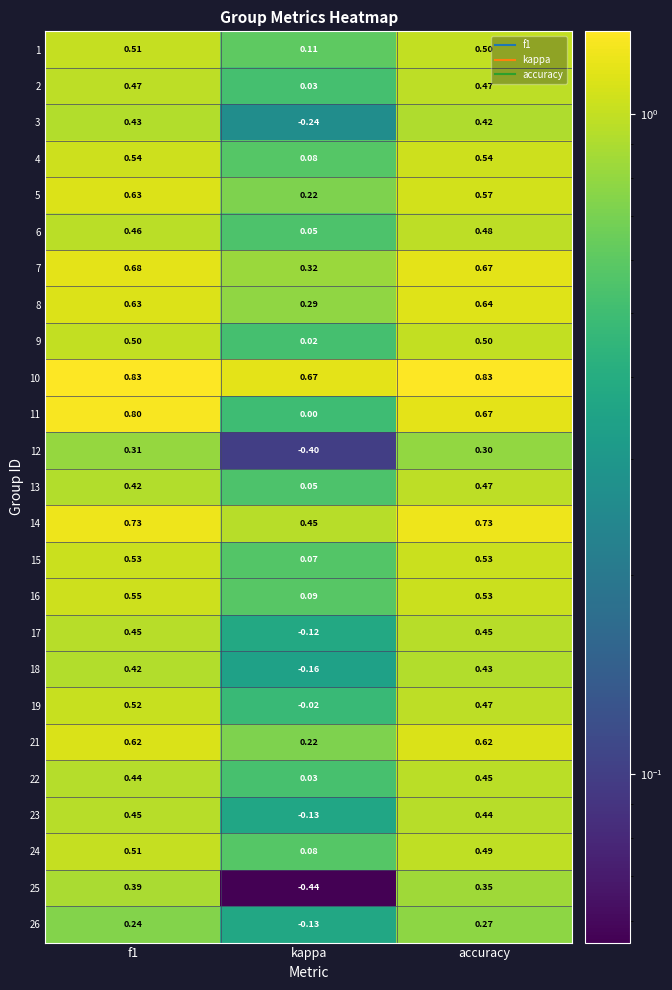

Which label corresponds to the smallest value in the chart?

kappa